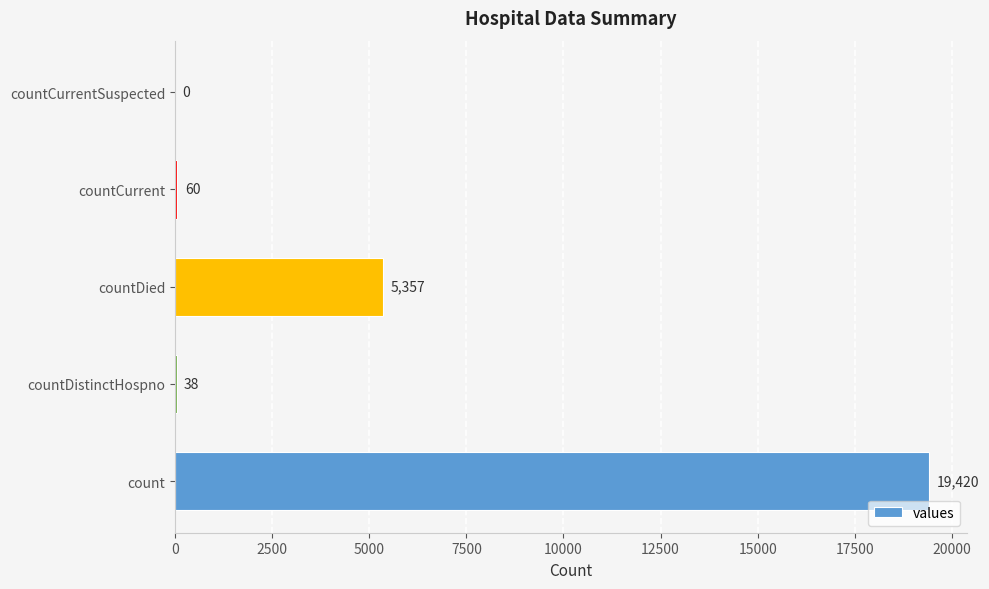

What is the approximate value at countDistinctHospno?

38